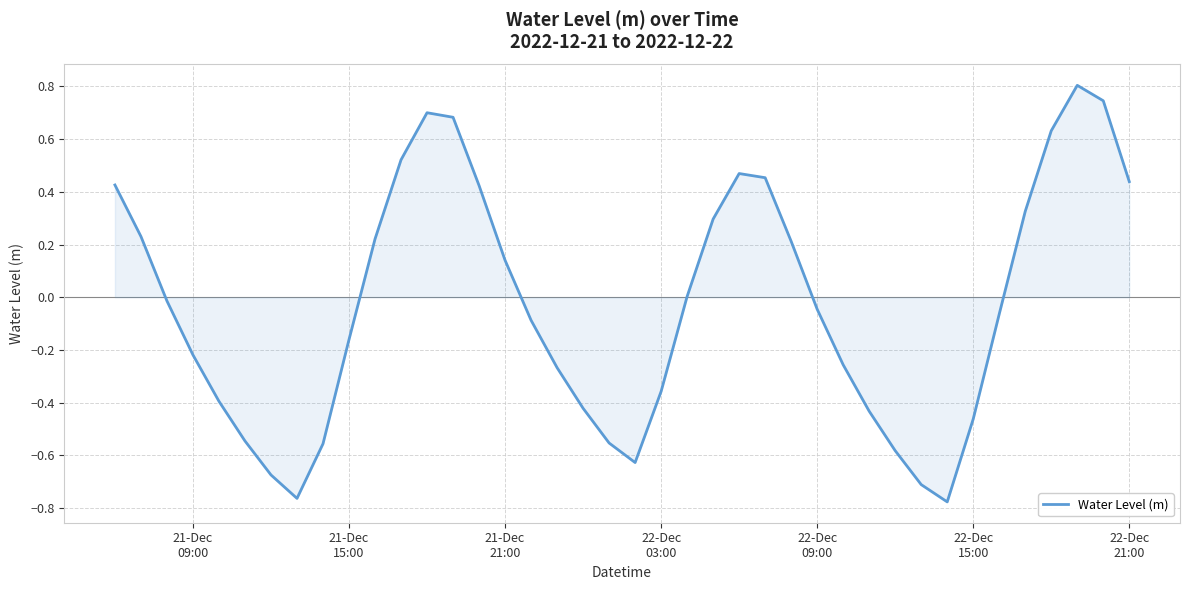

What is the difference between the maximum and minimum values?

1.6